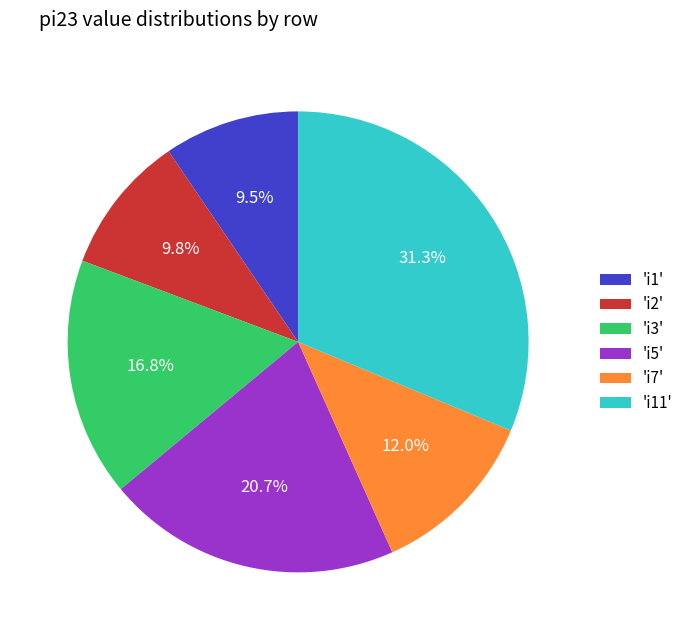

How many segments does this pie chart have?

6